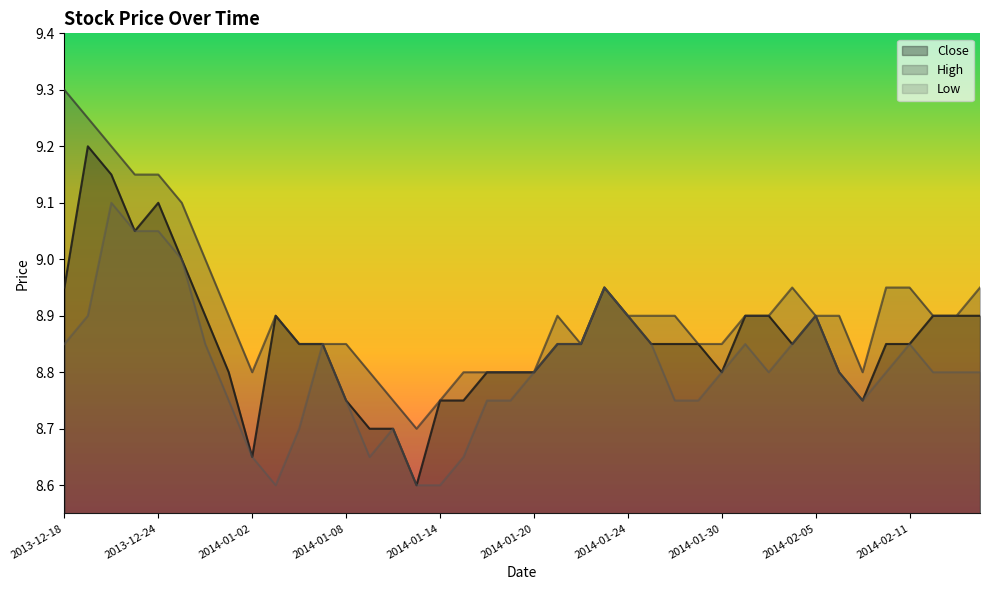

Which category has the lowest value in the Close series?

2014-01-13